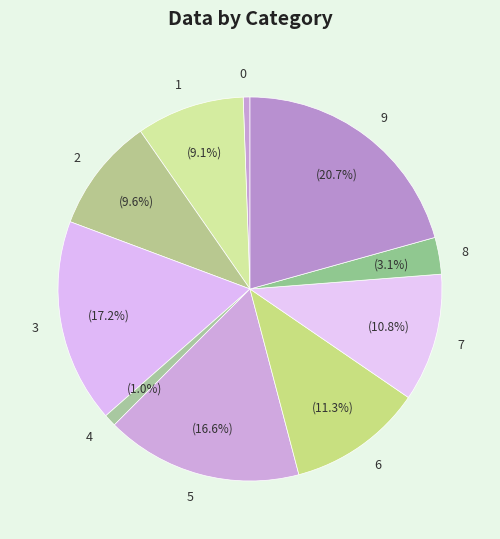

The 9 slice represents 27% of the pie. True or false?

False